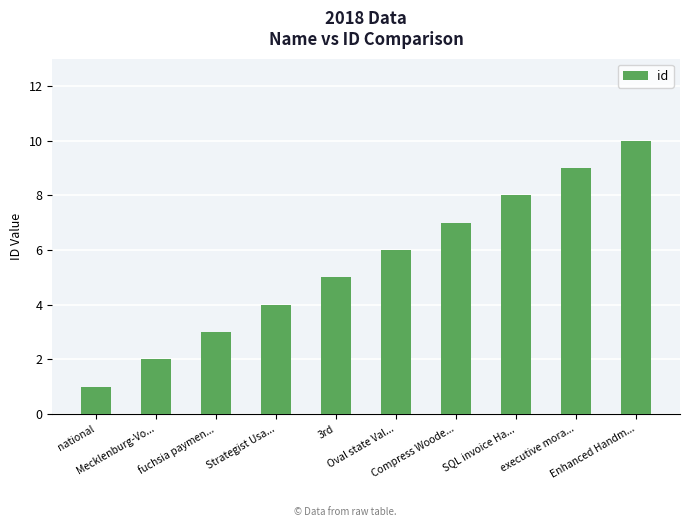

Reading left to right, what are all the values shown in this chart?

national=1	Mecklenburg-Vo...=2	fuchsia paymen...=3	Strategist Usa...=4	3rd=5	Oval state Val...=6	Compress Woode...=7	SQL invoice Ha...=8	executive mora...=9	Enhanced Handm...=10